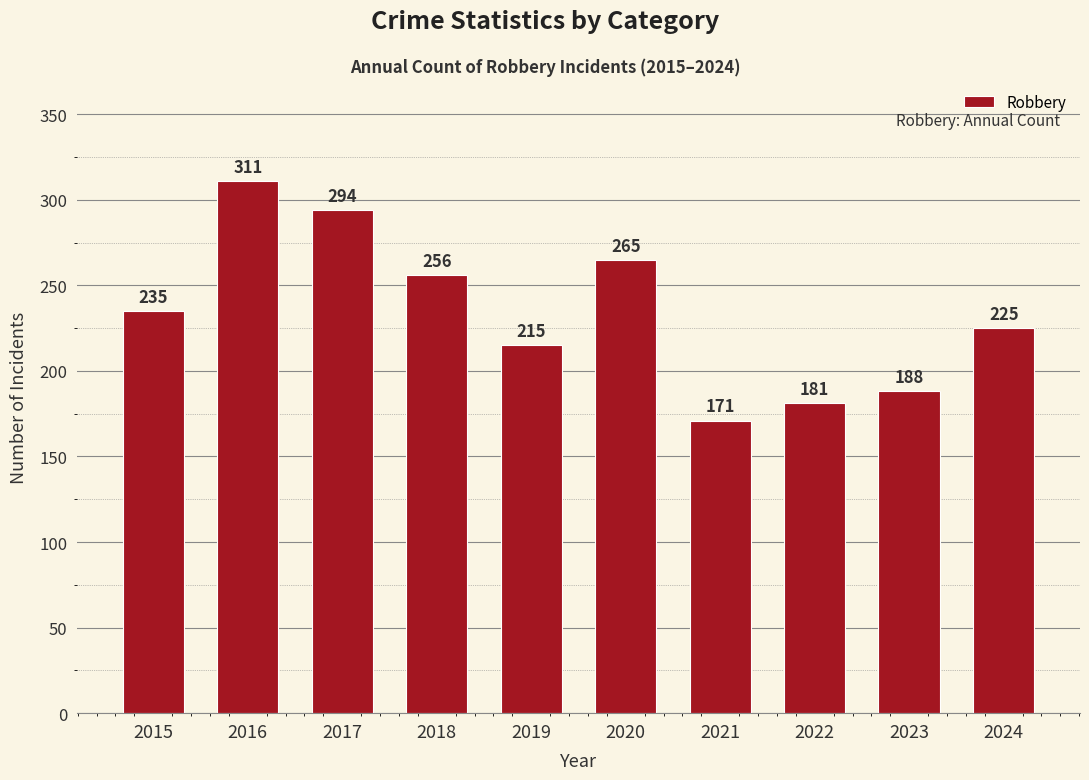

Is it true that the value at 2019 is 215?

True